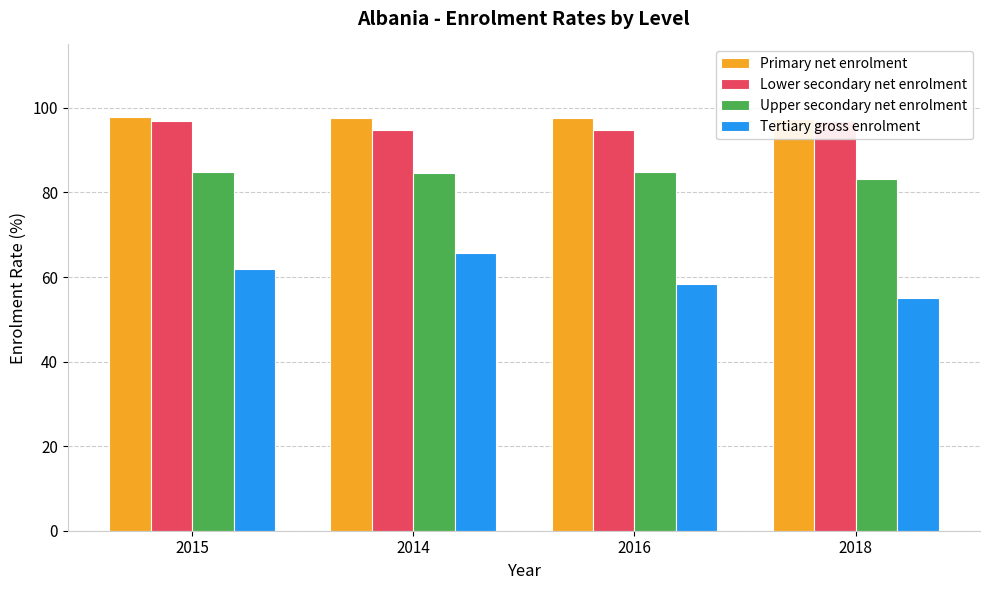

Is it true that Primary net enrolment equals 49.9 at 2014?

False